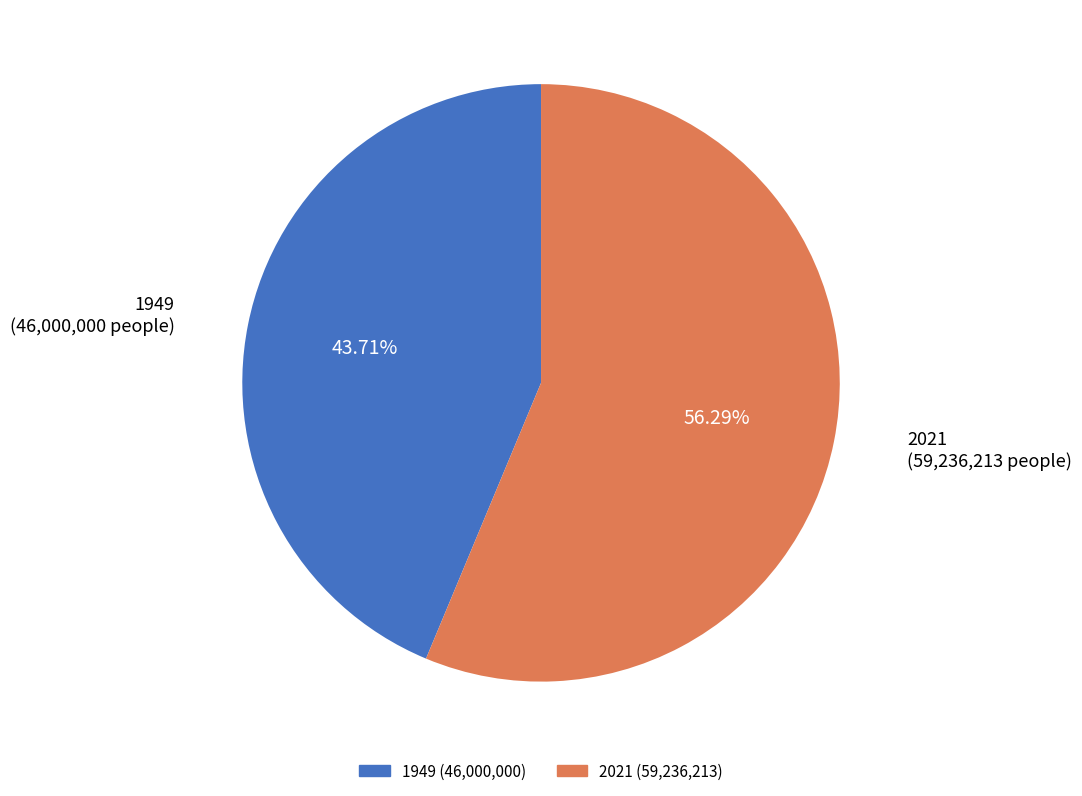

To the nearest percent, what is the difference between the 2021 and 1949 slice percentages?

13%